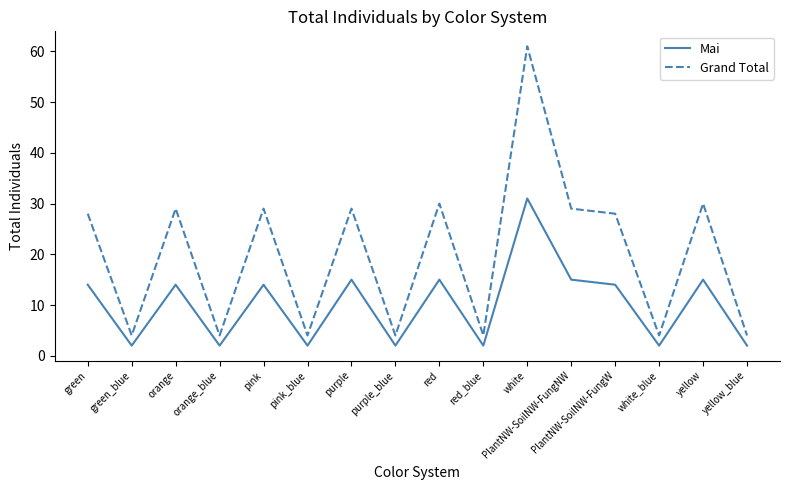

Read the Grand Total value at orange_blue.

4